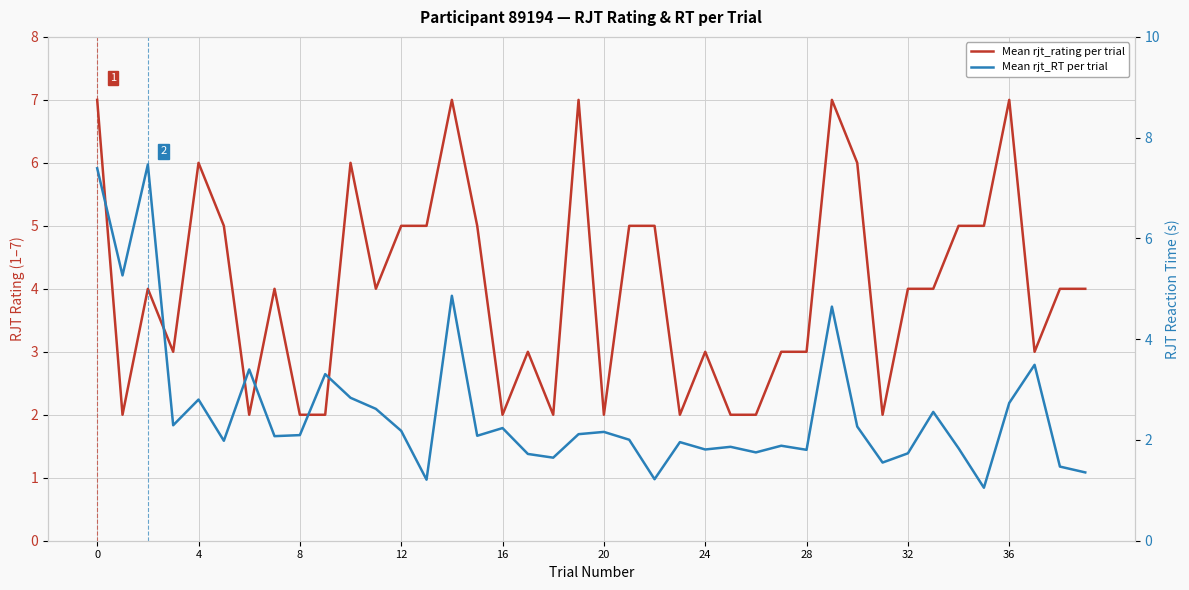

True or false: Mean rjt_RT per trial and Mean rjt_rating per trial intersect in this chart.

True